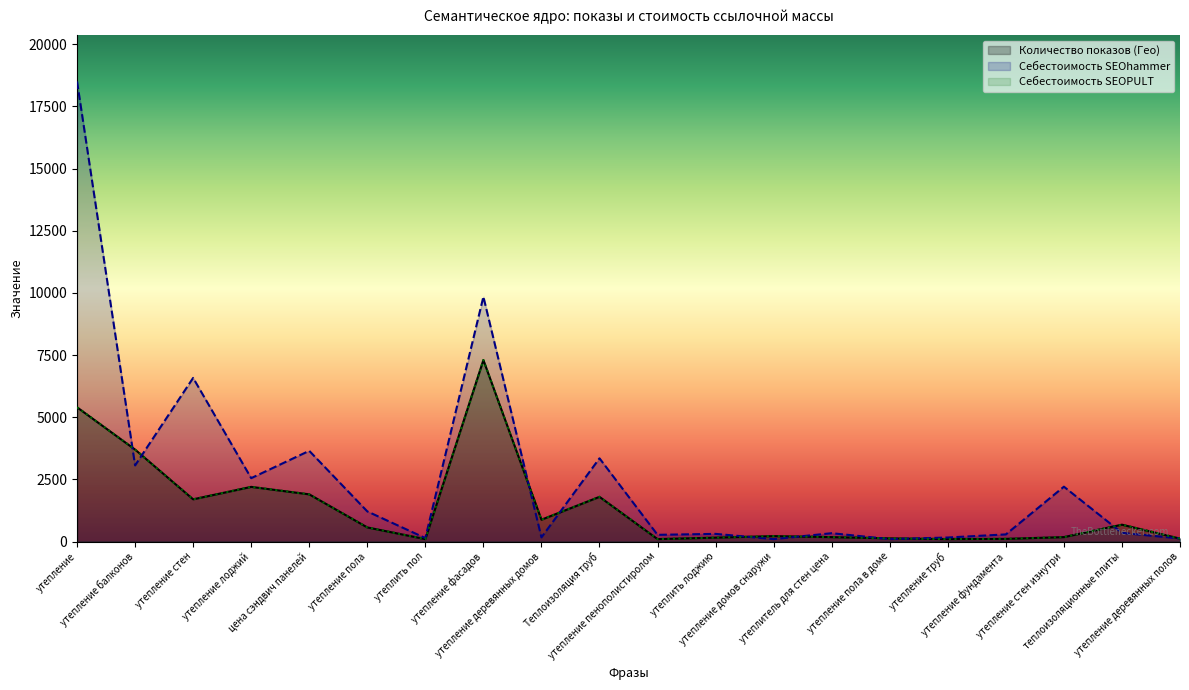

Which has a higher value, утеплить пол or утепление деревянных домов?

утепление деревянных домов